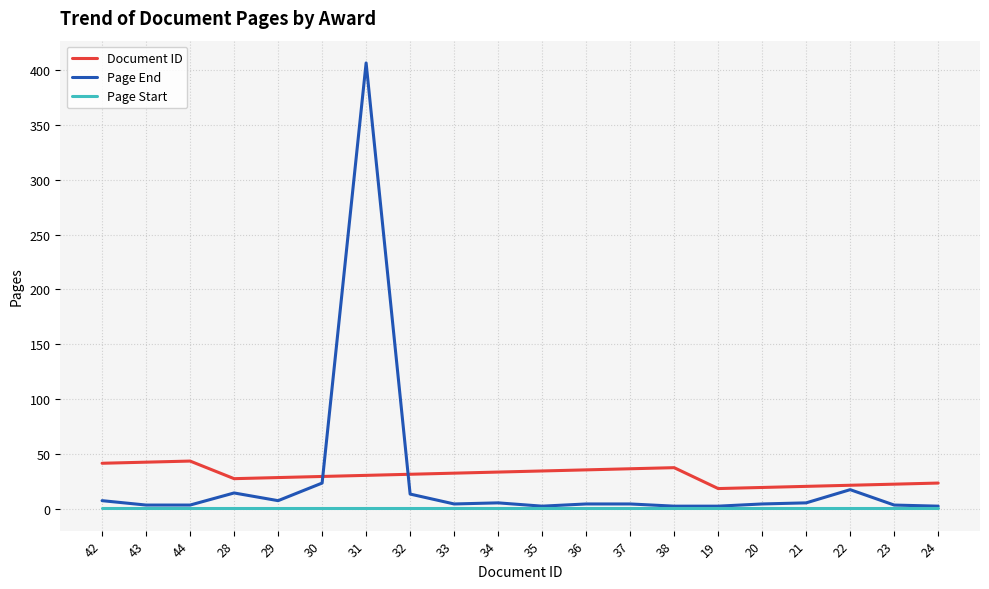

True or false: Document ID has more than 1 points higher than both neighbors.

True